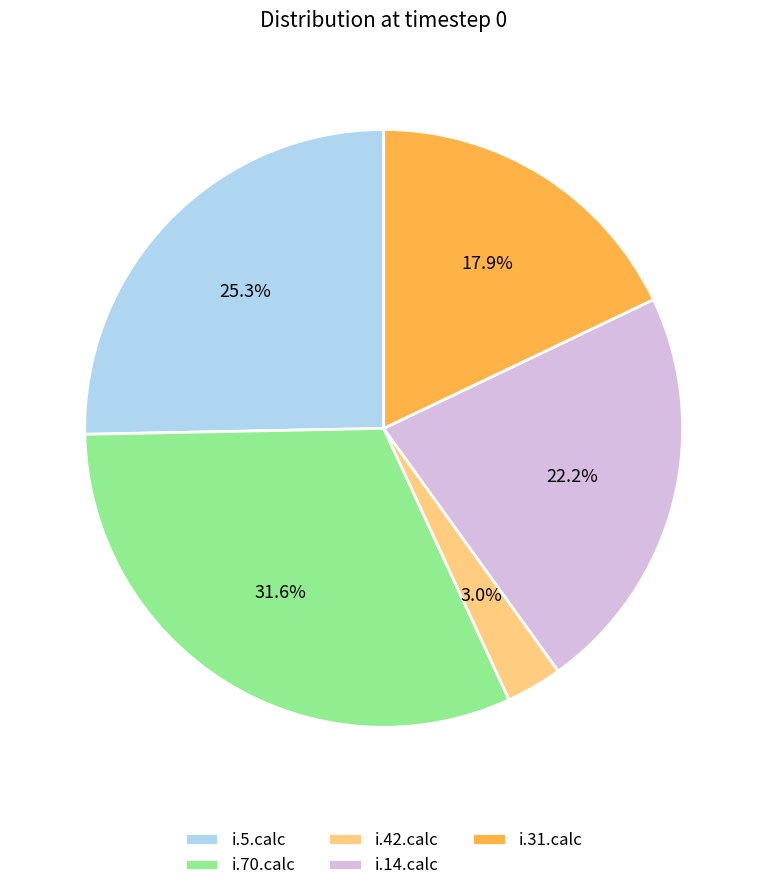

Approximately how many times larger is the value at i.5.calc compared to i.14.calc?

1.1